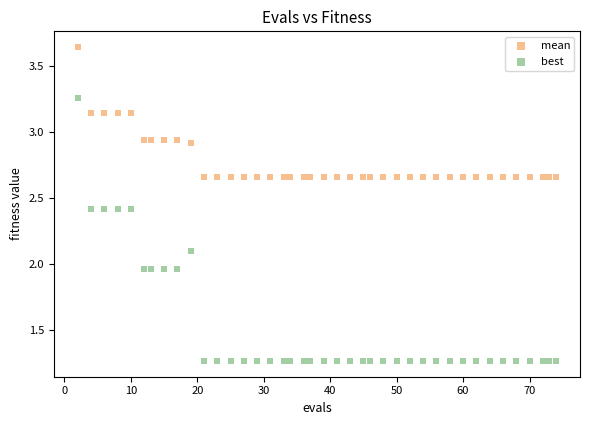

Across all data points, what is the range of X values (max minus min)?

72.0